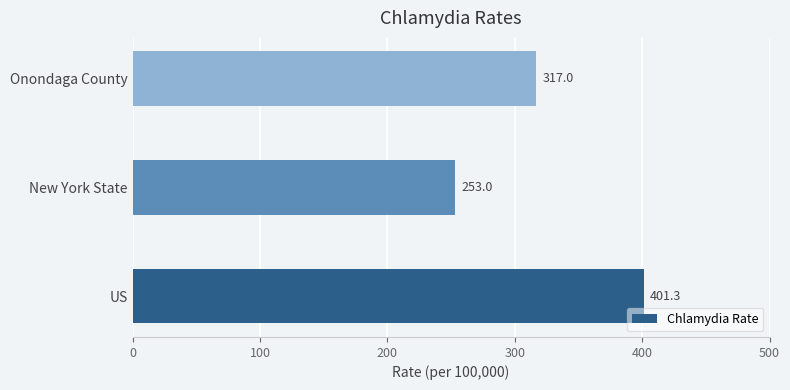

What is the maximum value shown in the chart?

401.3